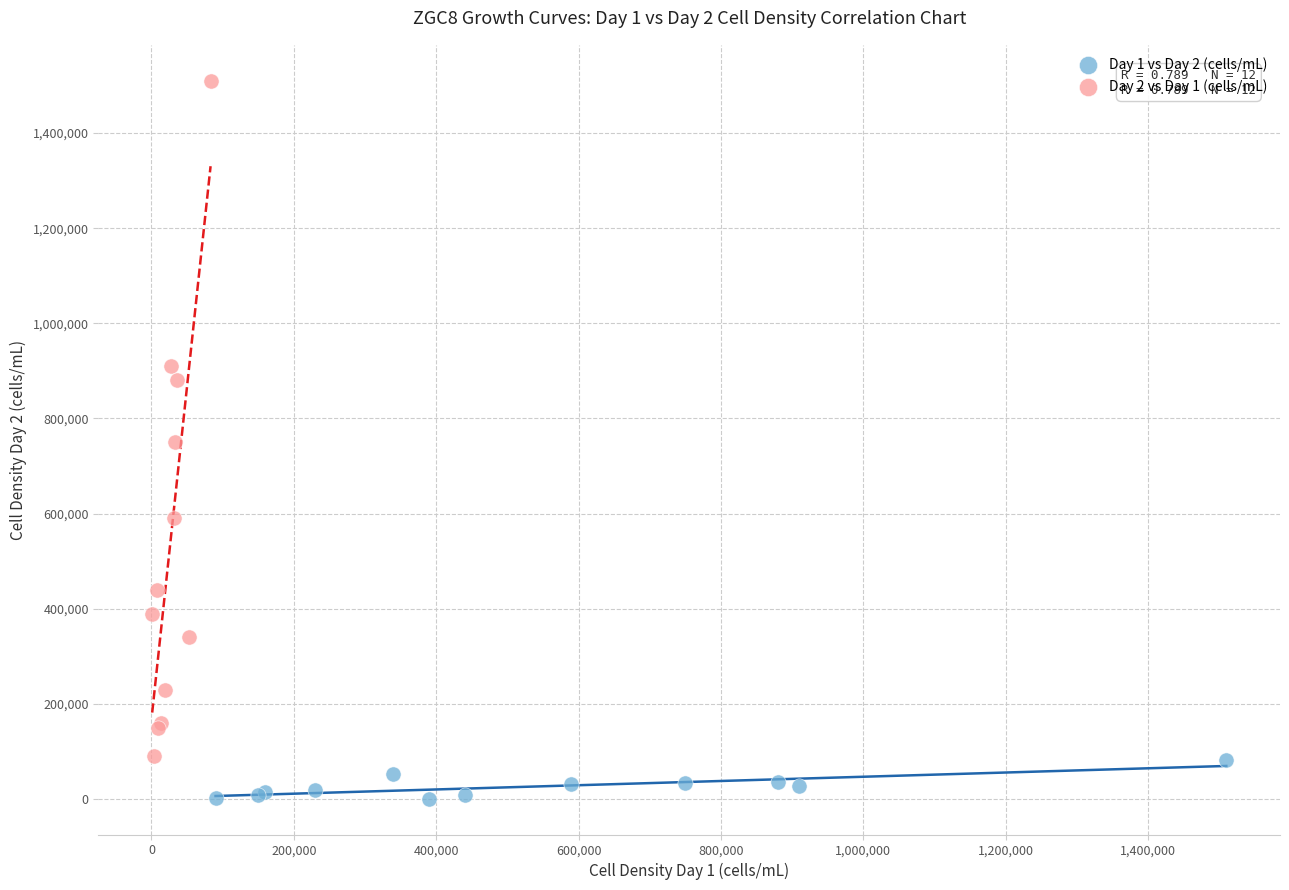

Which series contains the highest Y value?

Day 2 vs Day 1 (cells/mL)